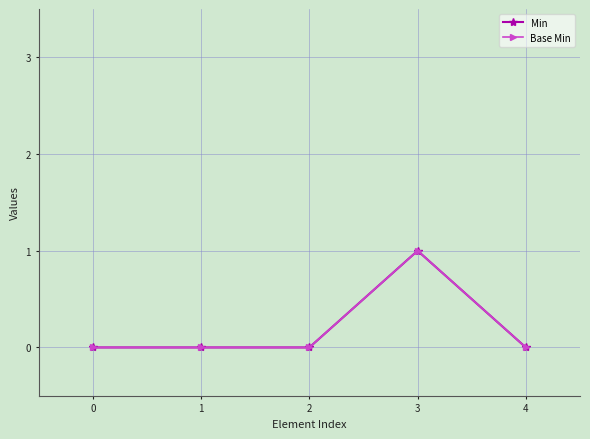

Rank the categories by Min value from highest to lowest.

3, 0, 1, 2, 4